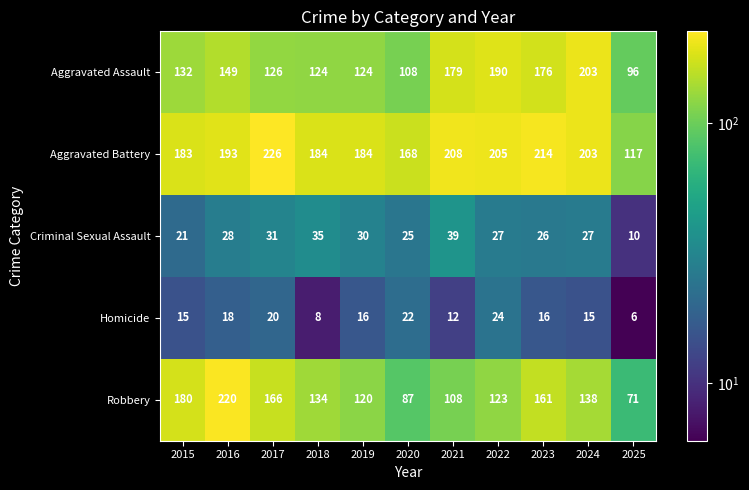

Which category has the highest value across all series?

2017